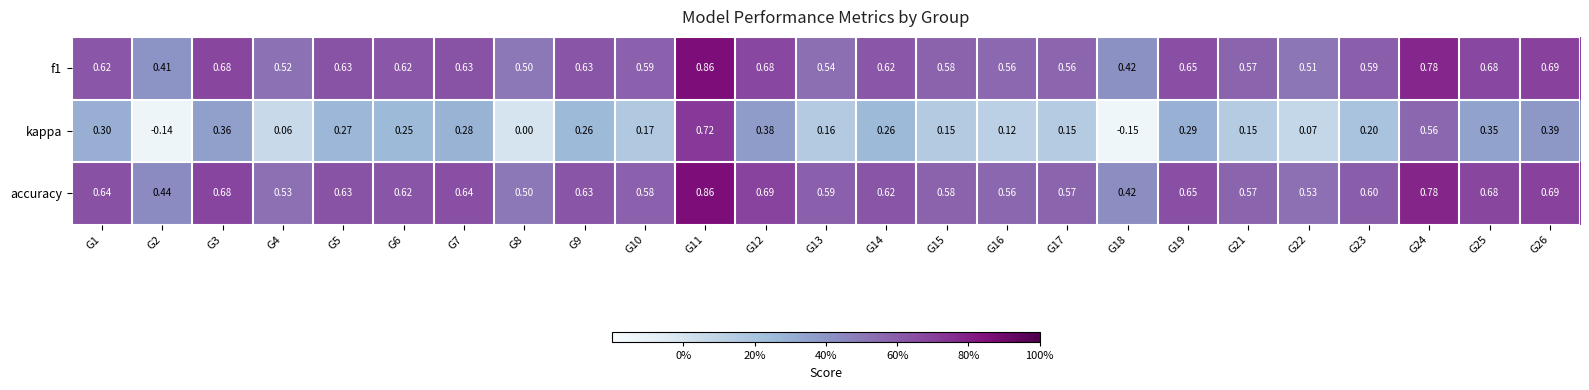

Is the value of accuracy at G22 greater than the value of f1 at G21?

No